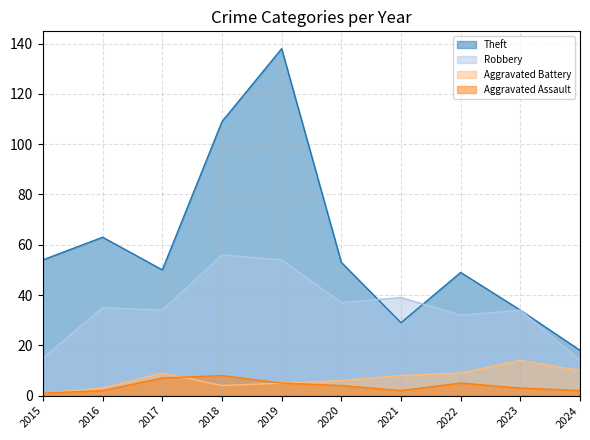

Count the number of data series in this chart.

4